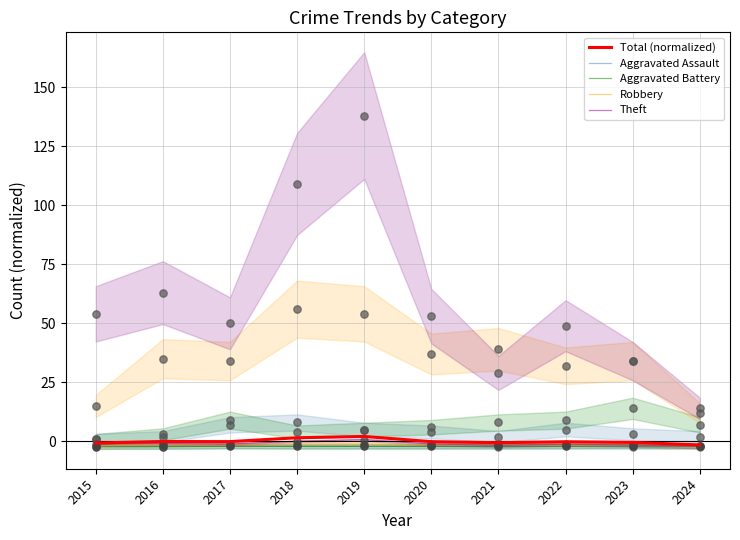

What are all the series names shown in the legend?

Total (normalized), Aggravated Assault, Aggravated Battery, Robbery, Theft